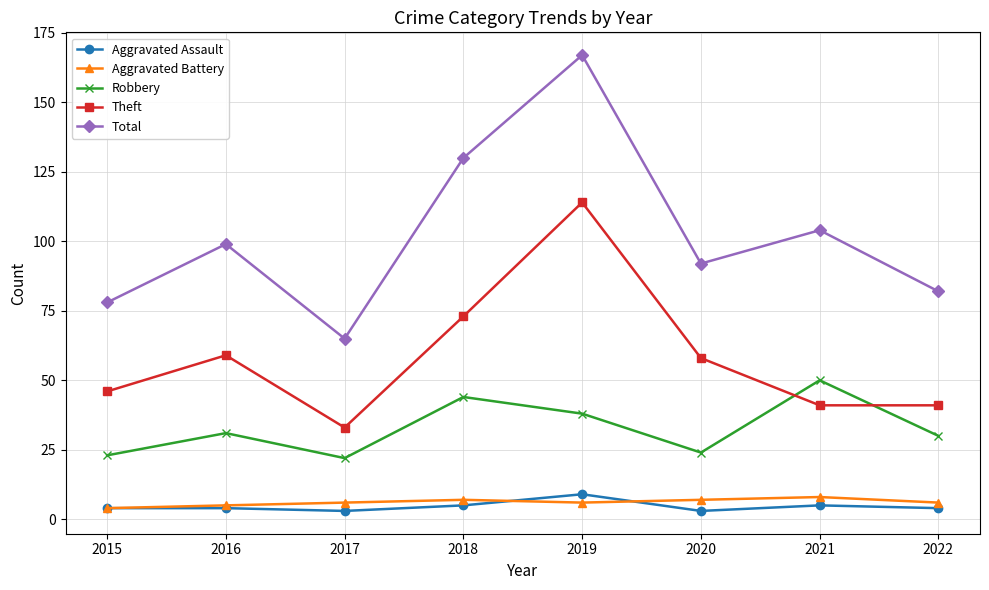

What is the approximate value of Theft at 2019?

114